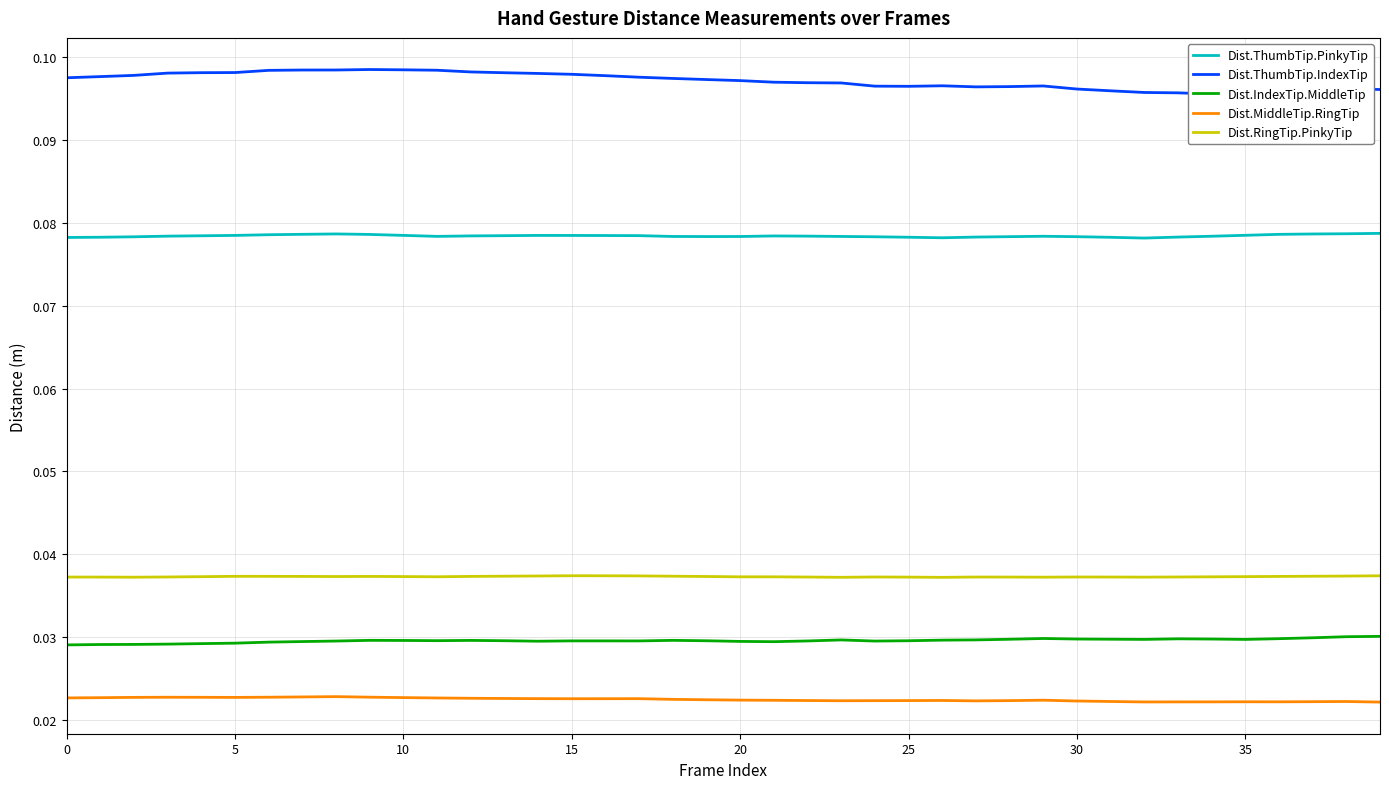

What are all the series names shown in the legend?

Dist.ThumbTip.PinkyTip, Dist.ThumbTip.IndexTip, Dist.IndexTip.MiddleTip, Dist.MiddleTip.RingTip, Dist.RingTip.PinkyTip